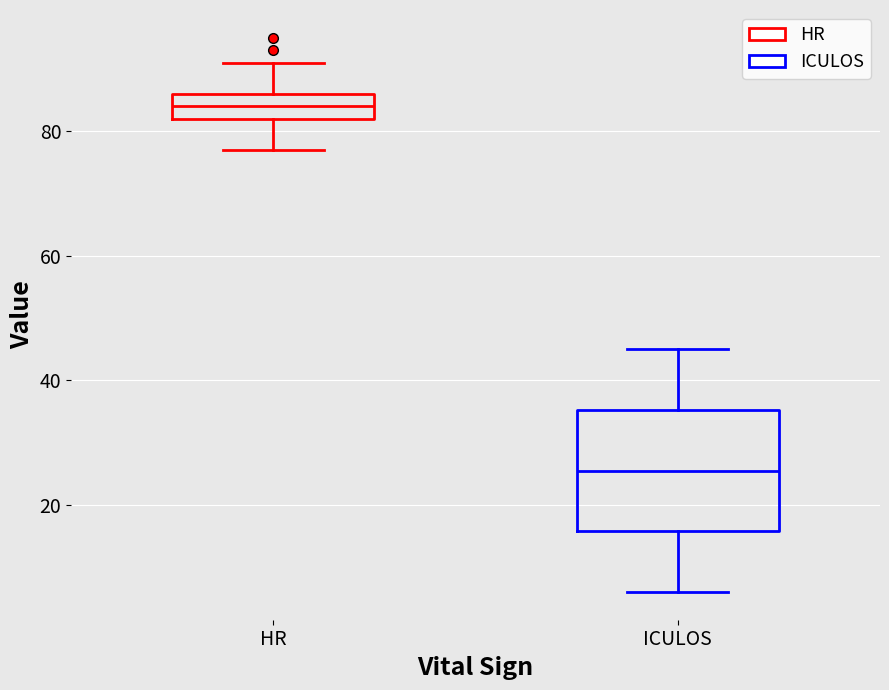

Which box has the lowest median line?

ICULOS